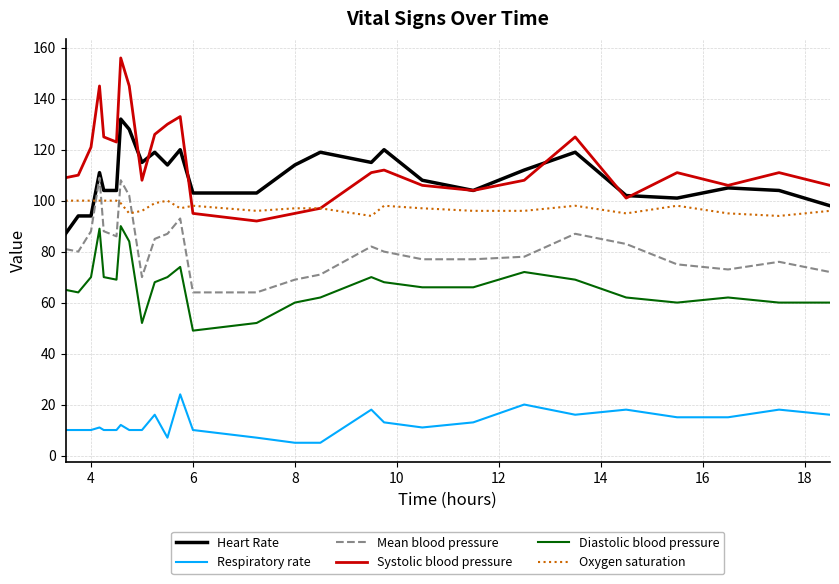

True or false: Diastolic blood pressure and Oxygen saturation cross at least once.

False